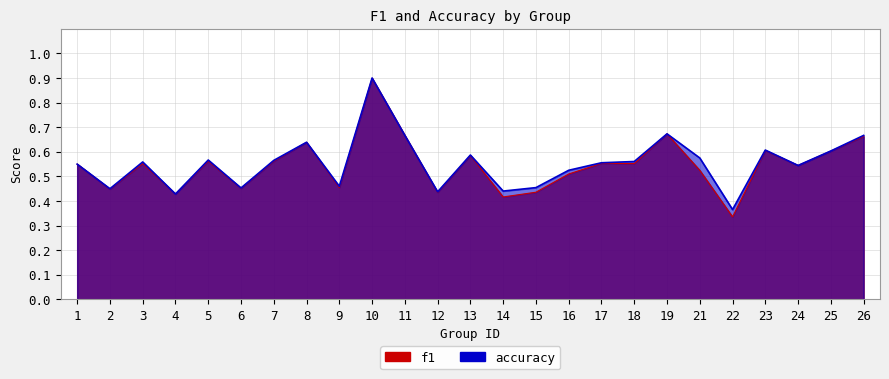

In accuracy, how many points are higher than both neighbors (excluding endpoints)?

7